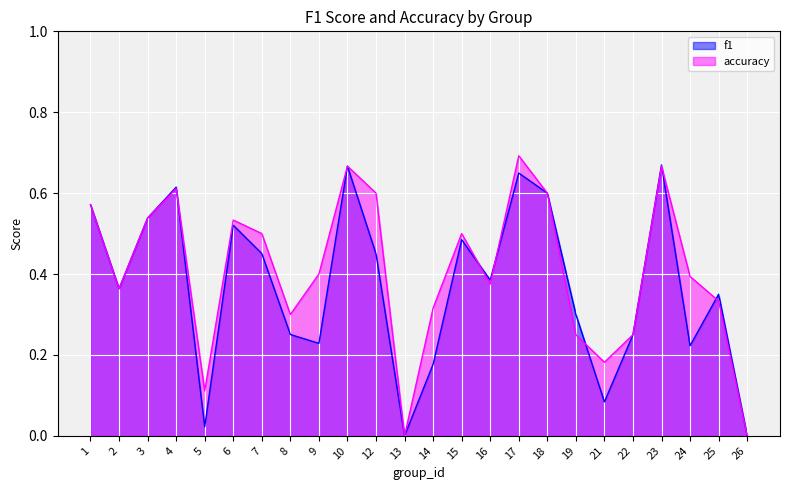

At how many categories does at least one series exceed 0?

22